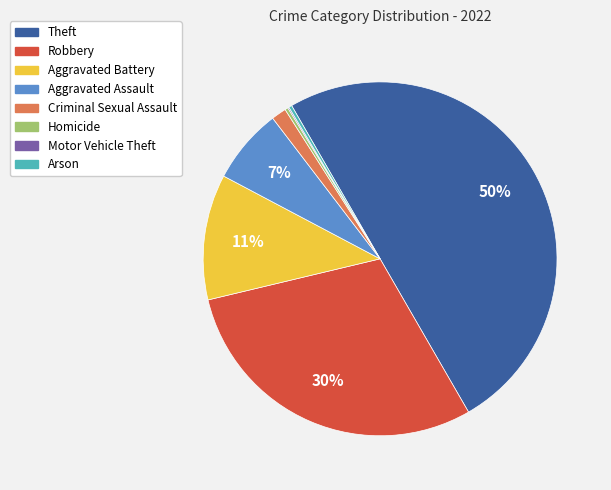

To the nearest percent, what is the average slice percentage?

12%